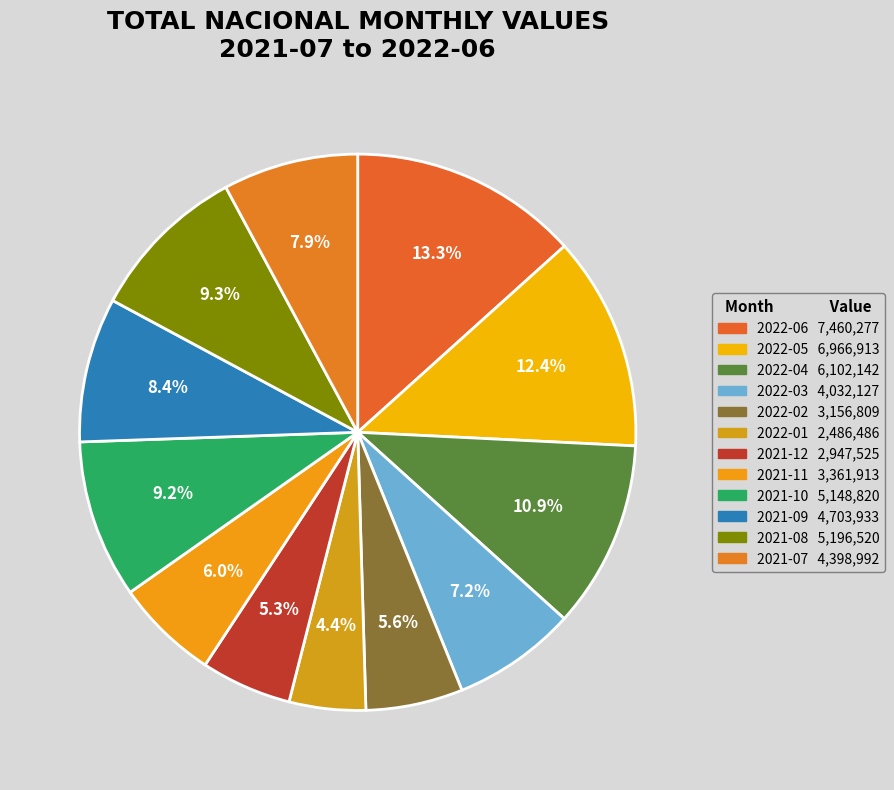

To the nearest percent, what is the difference between the 2021-08 and 2022-01 slice percentages?

5%